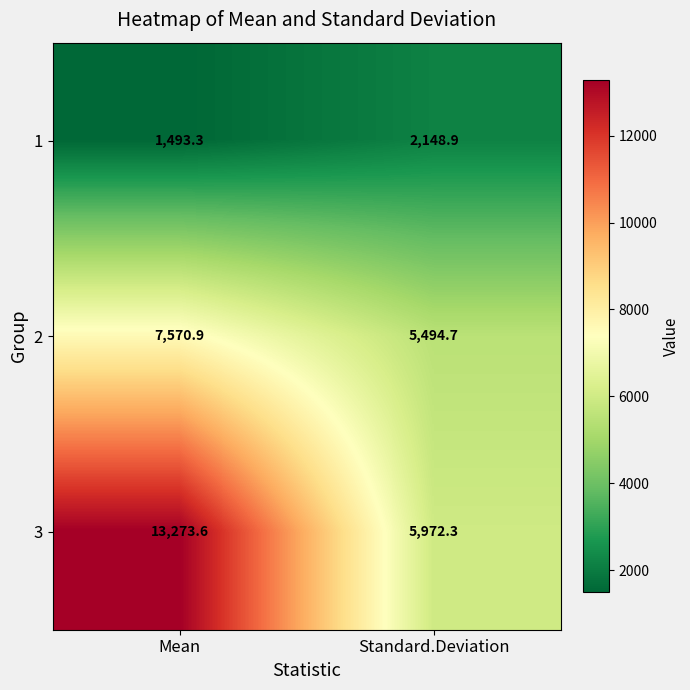

What is the difference between the highest and lowest values at Mean?

11780.3